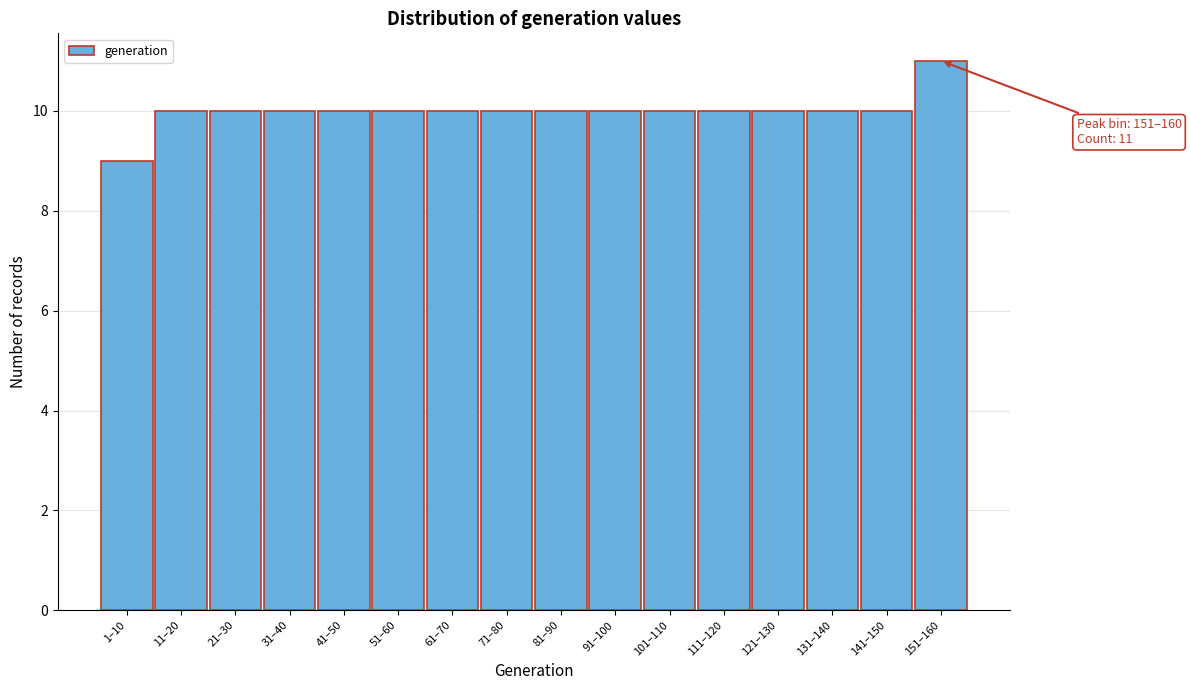

Reading left to right, transcribe all the data shown in this chart.

9	10	10	10	10	10	10	10	10	10	10	10	10	10	10	11